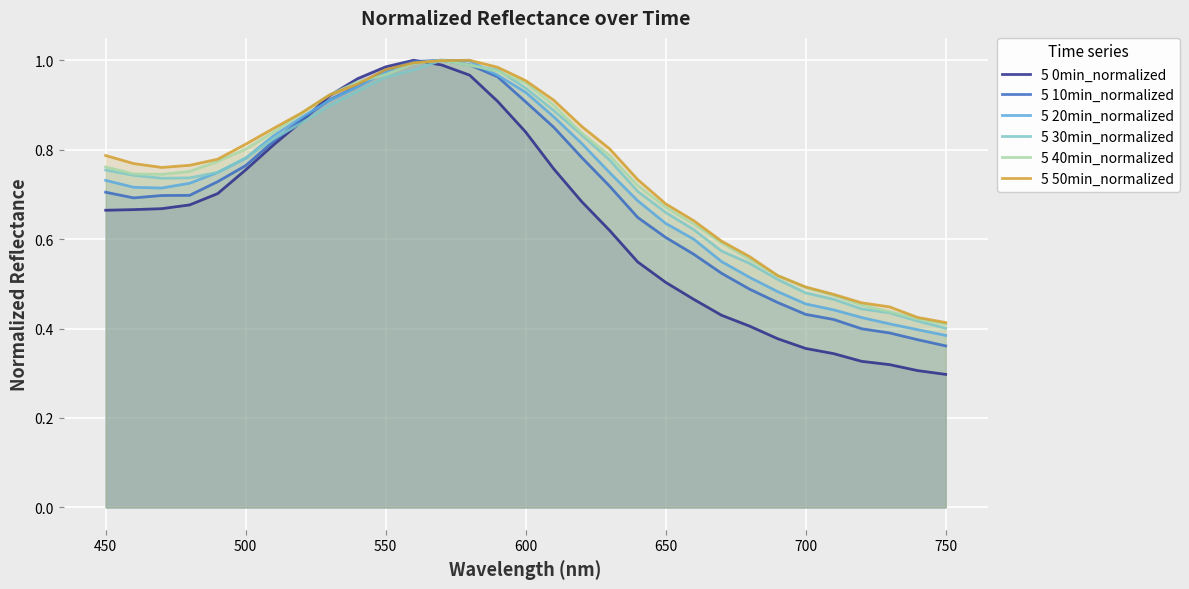

How many lines are shown in the chart?

6